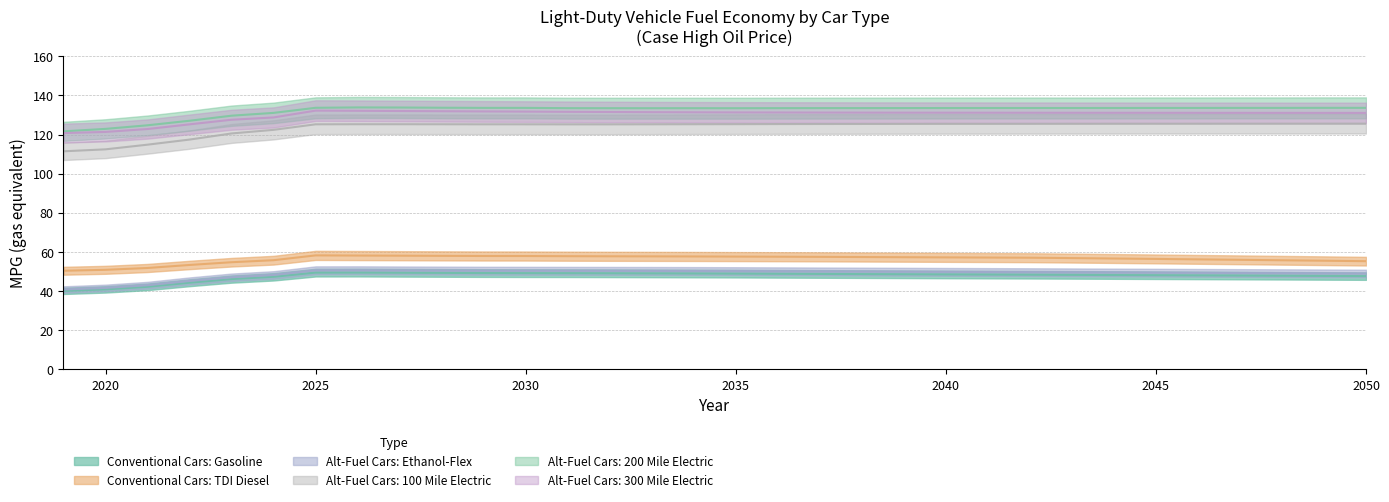

How many data points does each series have?

32